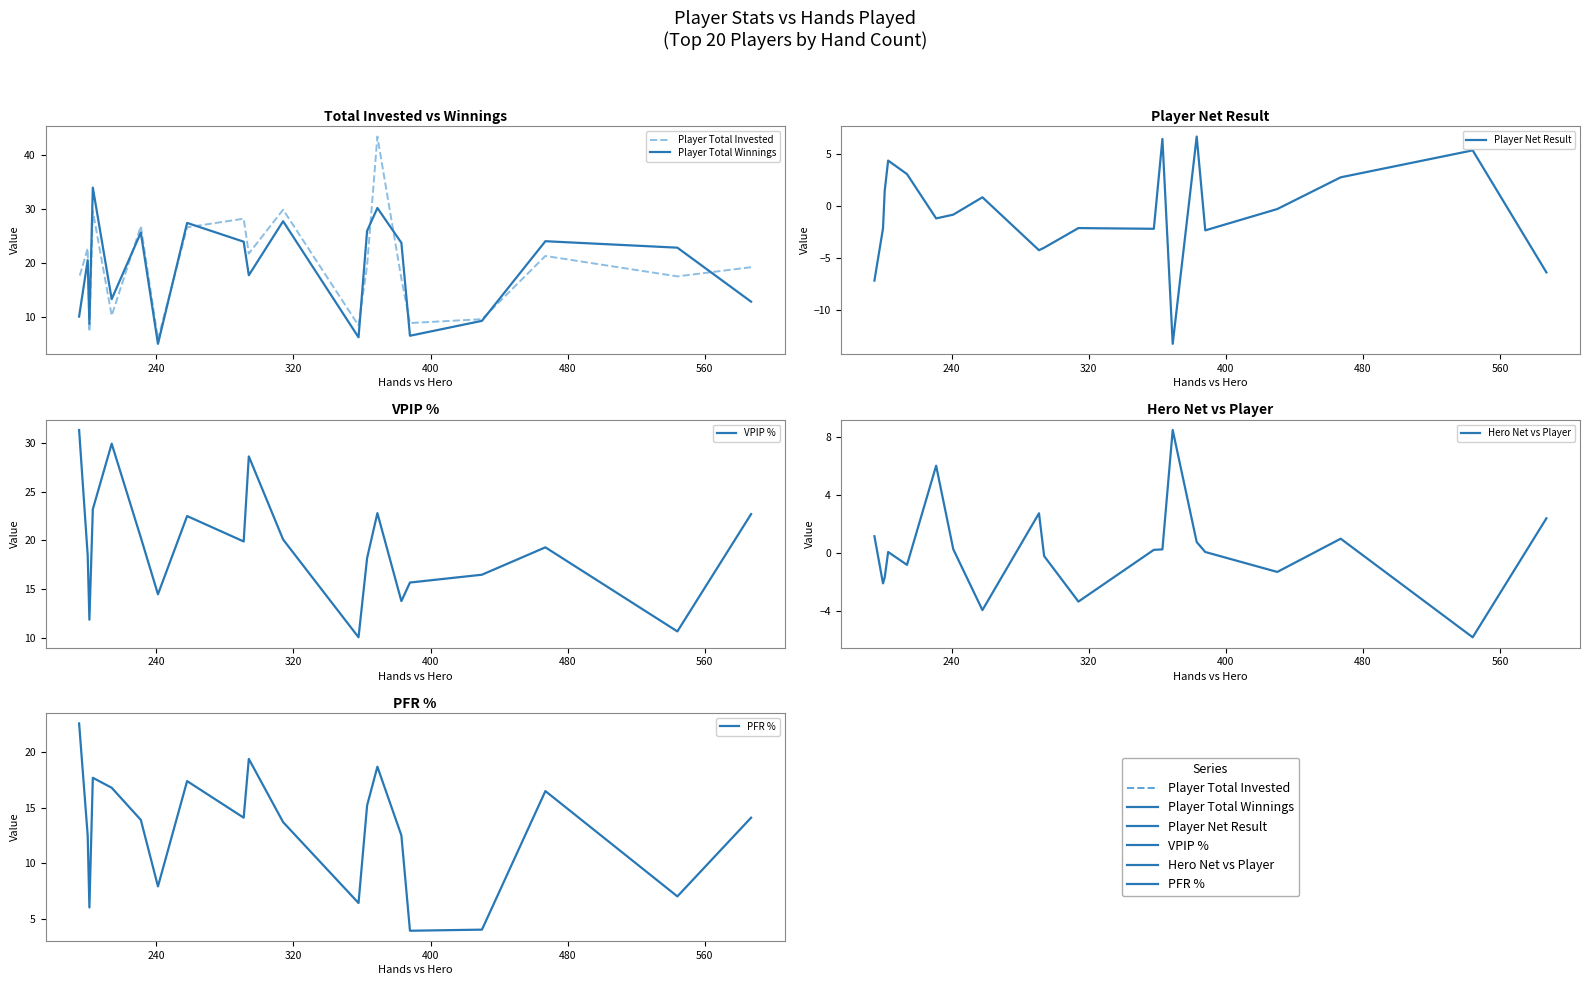

What is the maximum value shown in the chart?

43.5